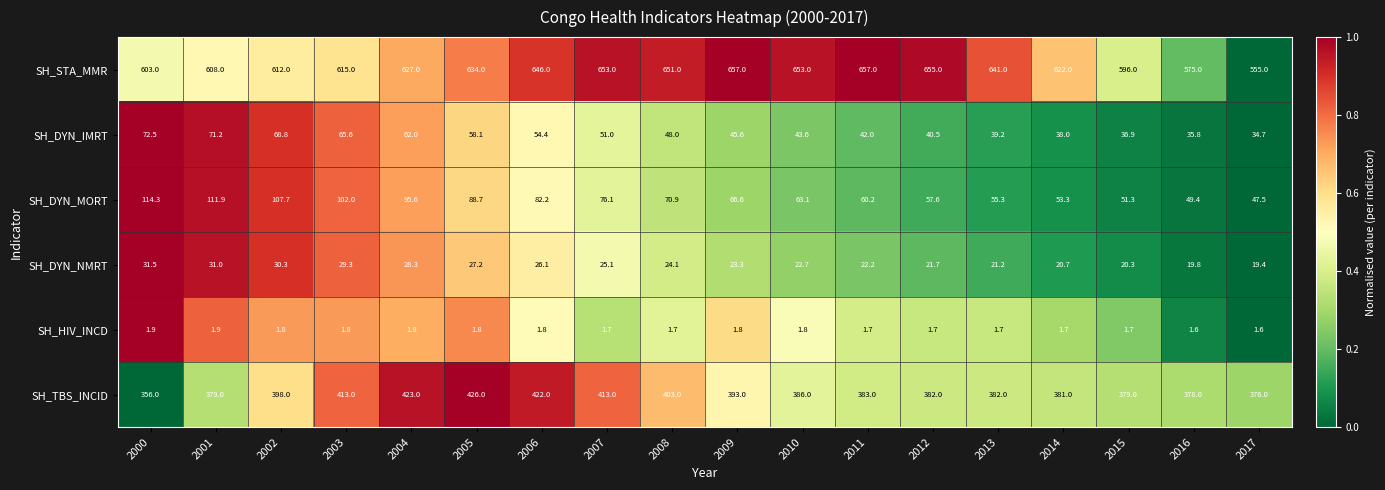

What is the approximate value of SH_HIV_INCD at 2016?

1.6